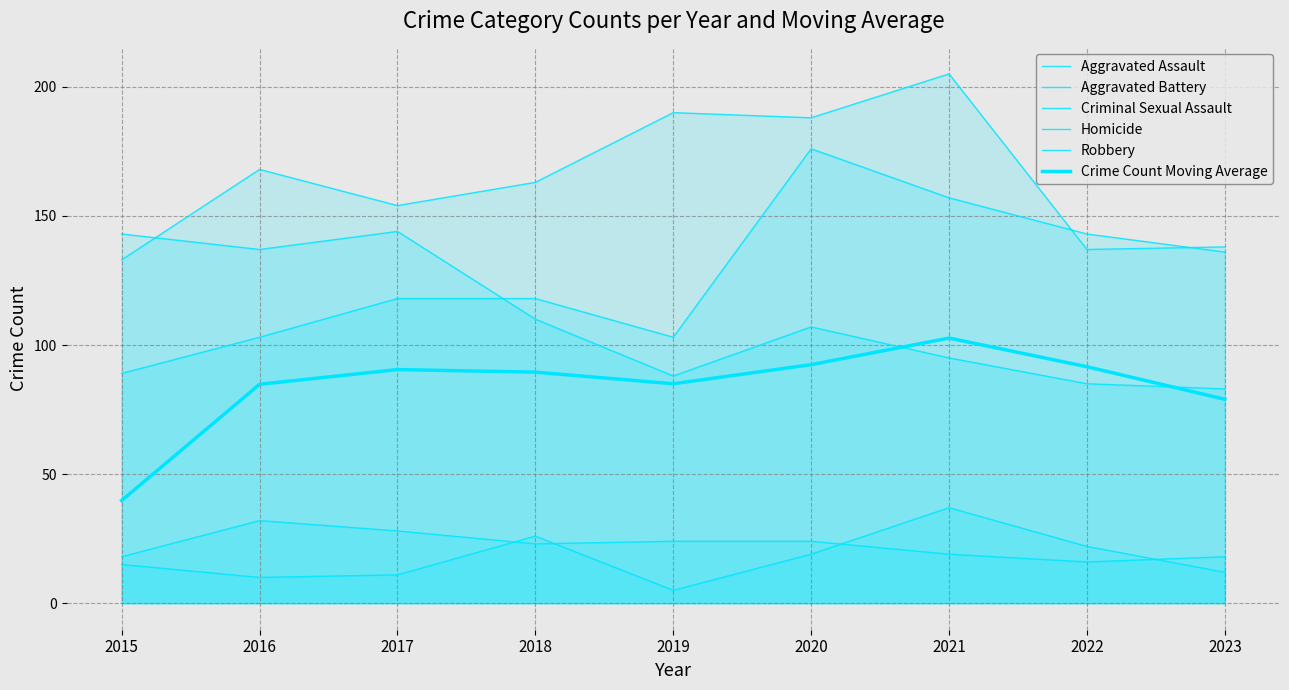

What is the difference between the highest and lowest values at 2019?

185.0